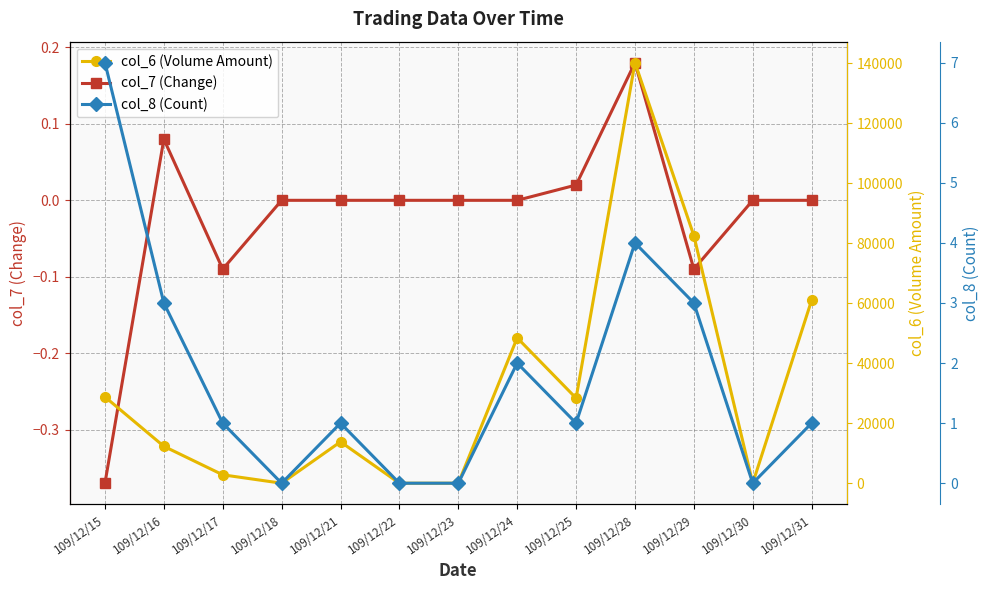

True or false: col_6 (Volume Amount) and col_8 (Count) intersect in this chart.

False